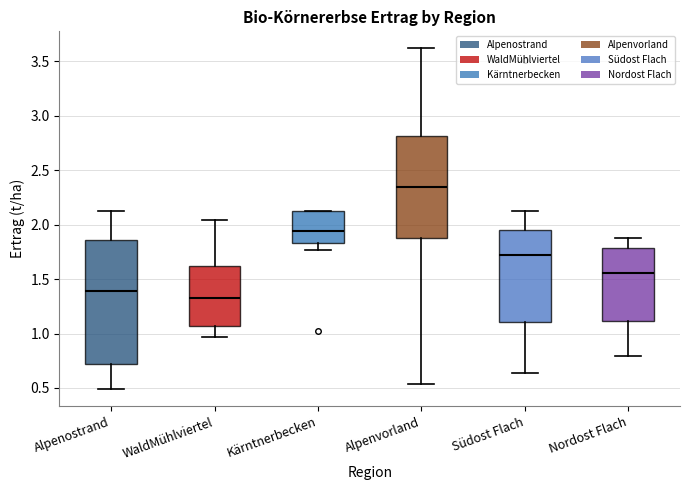

Where does the median line of the box for Kärntnerbecken sit on the y-axis? The values are not printed on the chart, so give them approximately, as read against the axis.

1.95